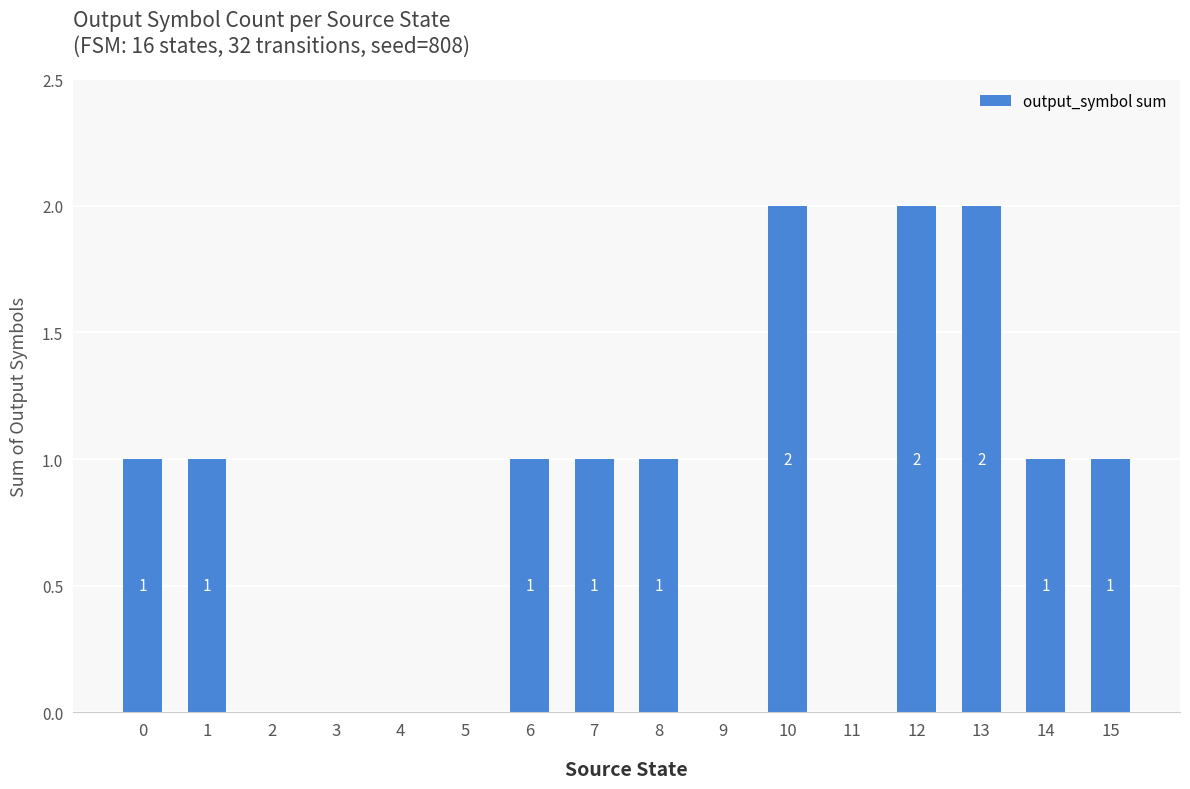

Does the chart contain stacked bars?

No